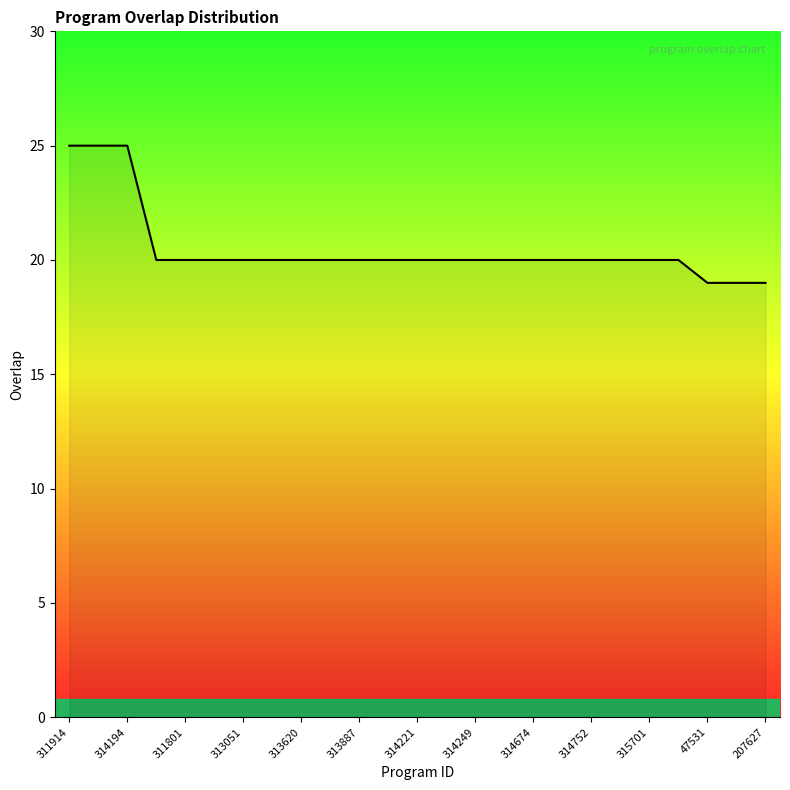

What is the difference between the maximum and minimum values?

6